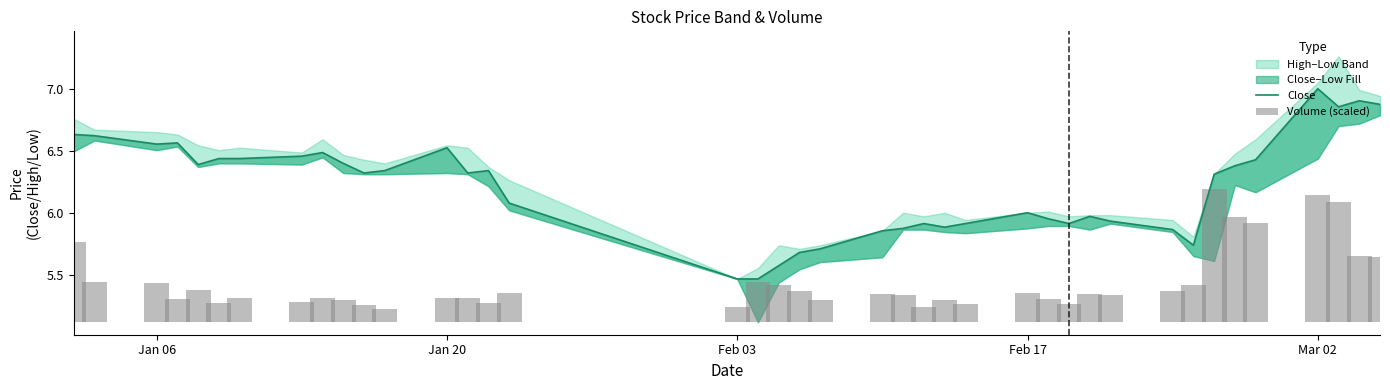

Read the Volume (scaled) value at Jan 20.

0.3